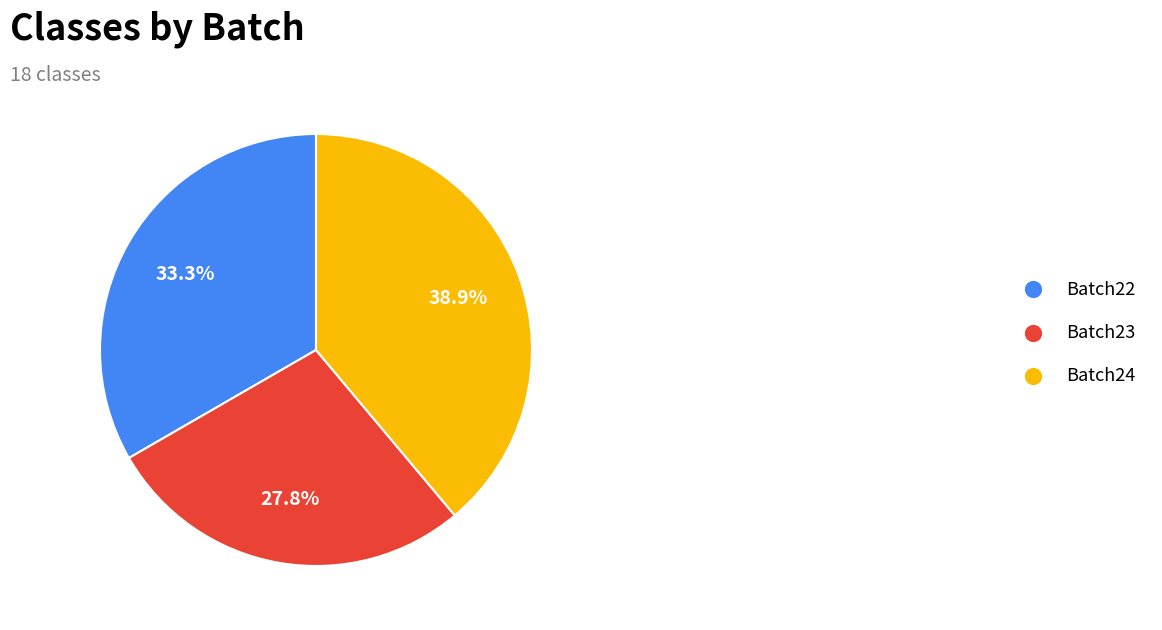

Is there a majority slice in this chart?

No